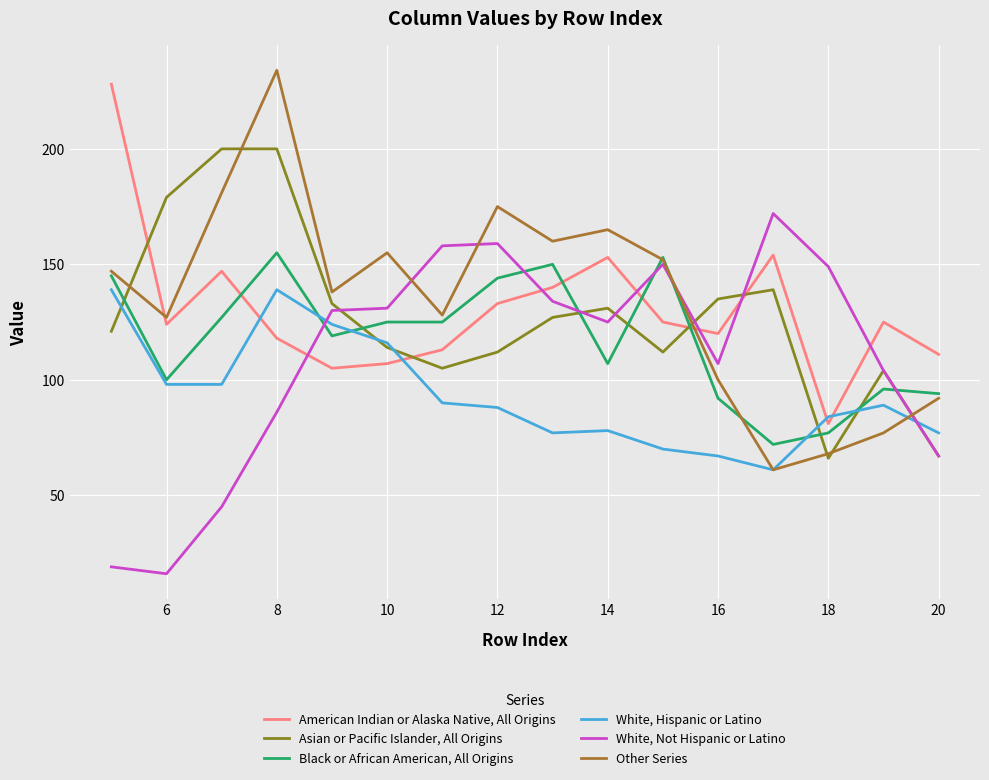

What are all the series names shown in the legend?

American Indian or Alaska Native, All Origins, Asian or Pacific Islander, All Origins, Black or African American, All Origins, White, Hispanic or Latino, White, Not Hispanic or Latino, Other Series